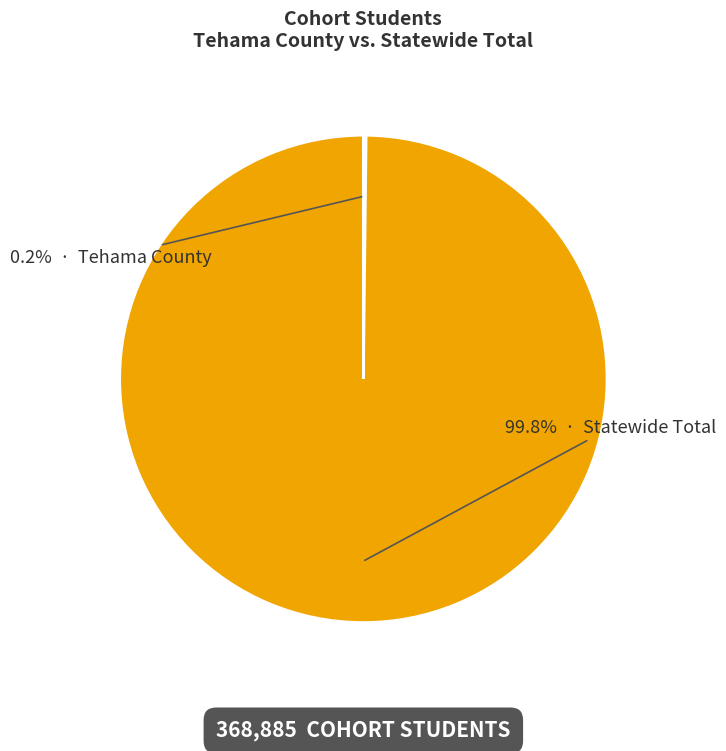

Is there a majority slice in this chart?

Yes